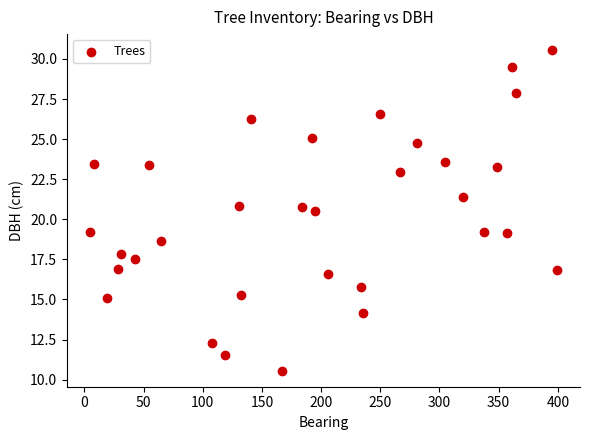

What is the range of Y values (max minus min)?

20.0